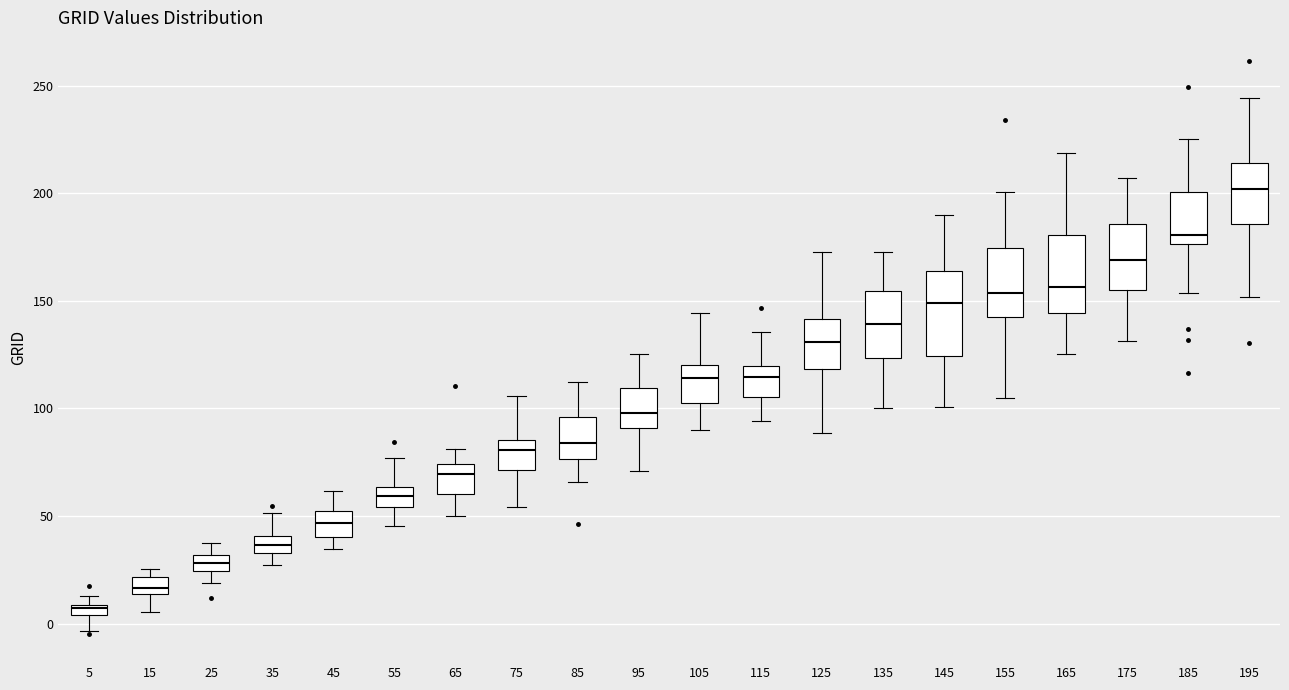

Which box's median line is the highest?

195